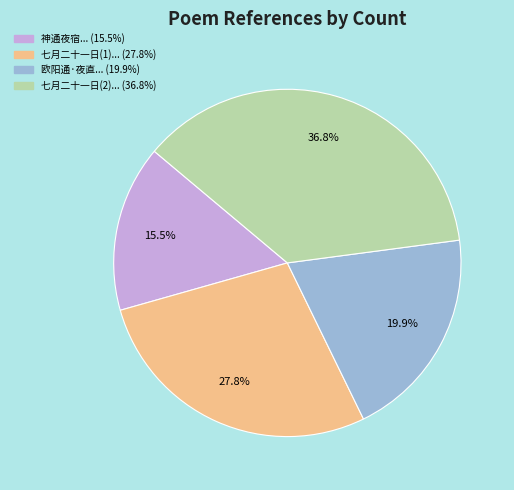

Does any single category account for the majority?

No